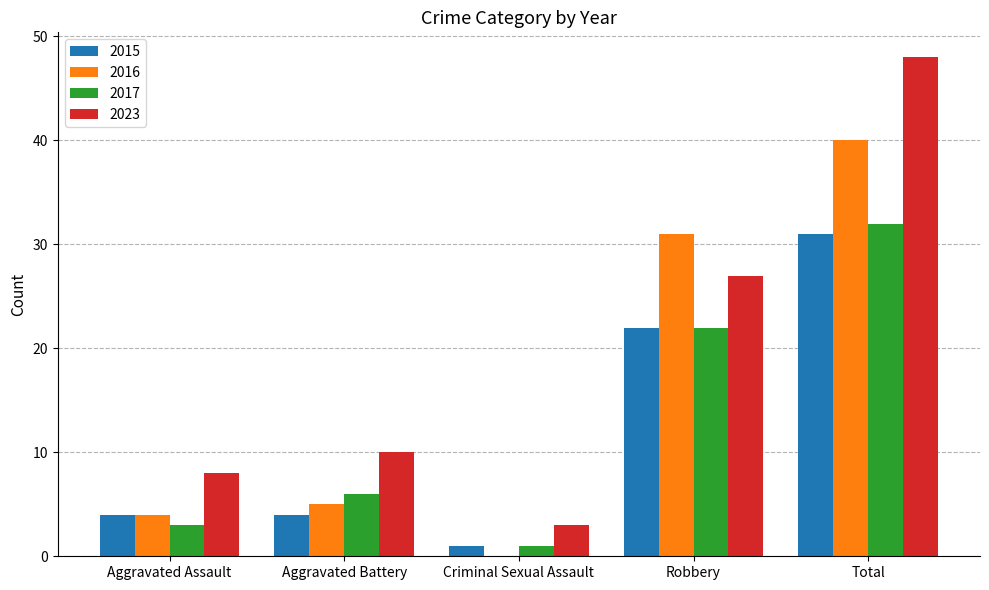

What is the sum of the 2023 values at Criminal Sexual Assault and Aggravated Assault?

11